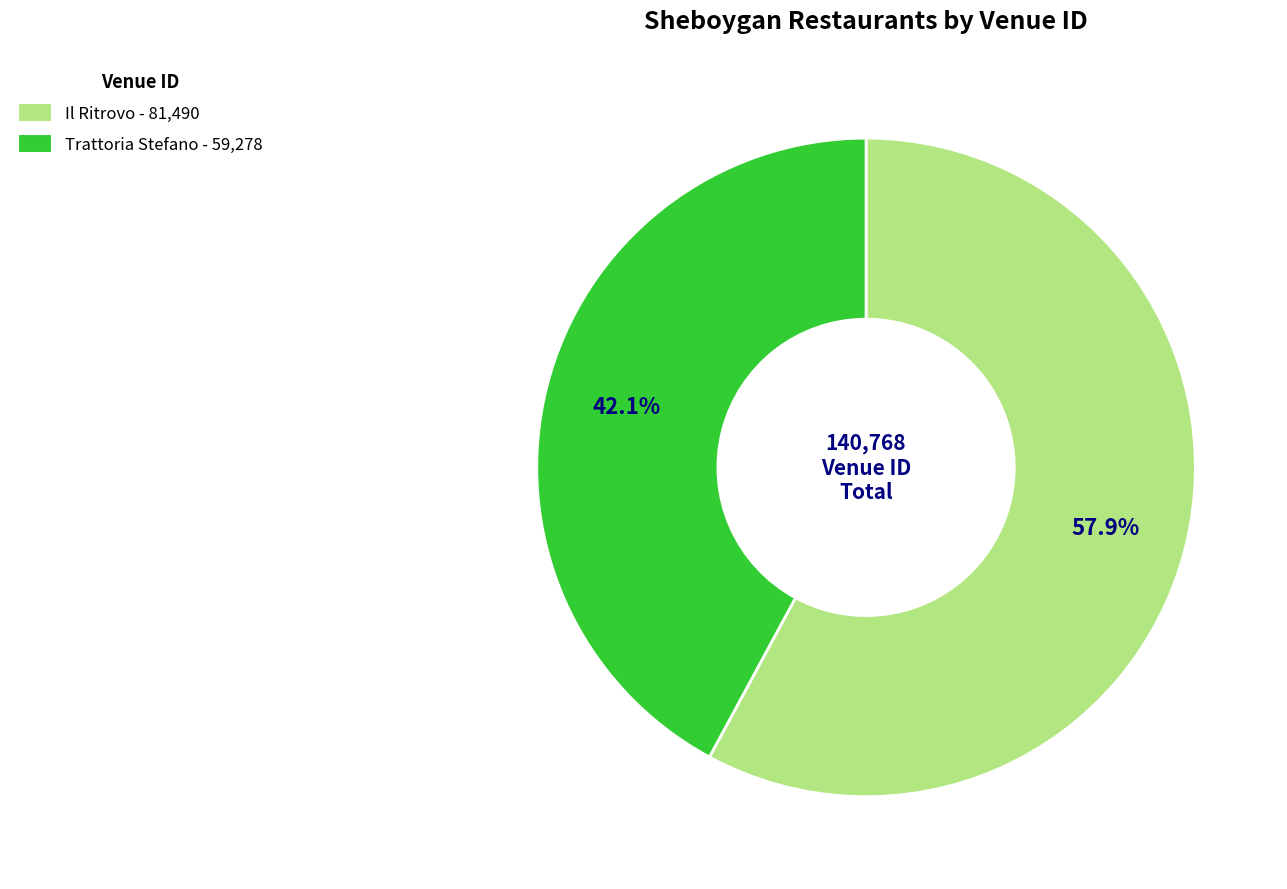

Rank the categories by value from highest to lowest.

Il Ritrovo, Trattoria Stefano